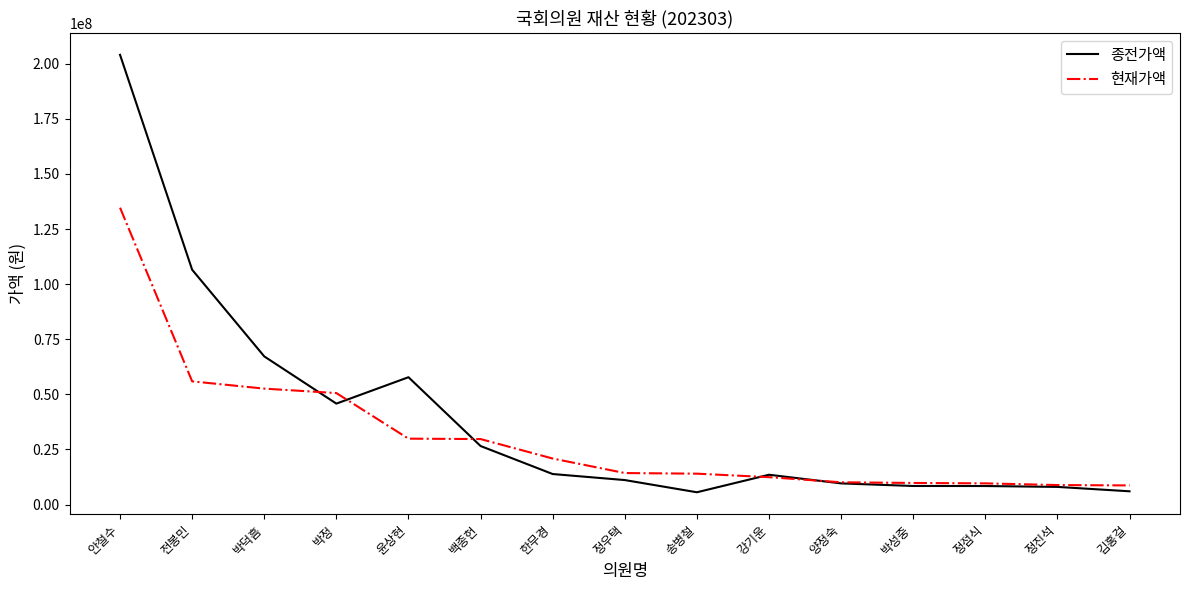

At which category is the sum across all series the highest?

안철수